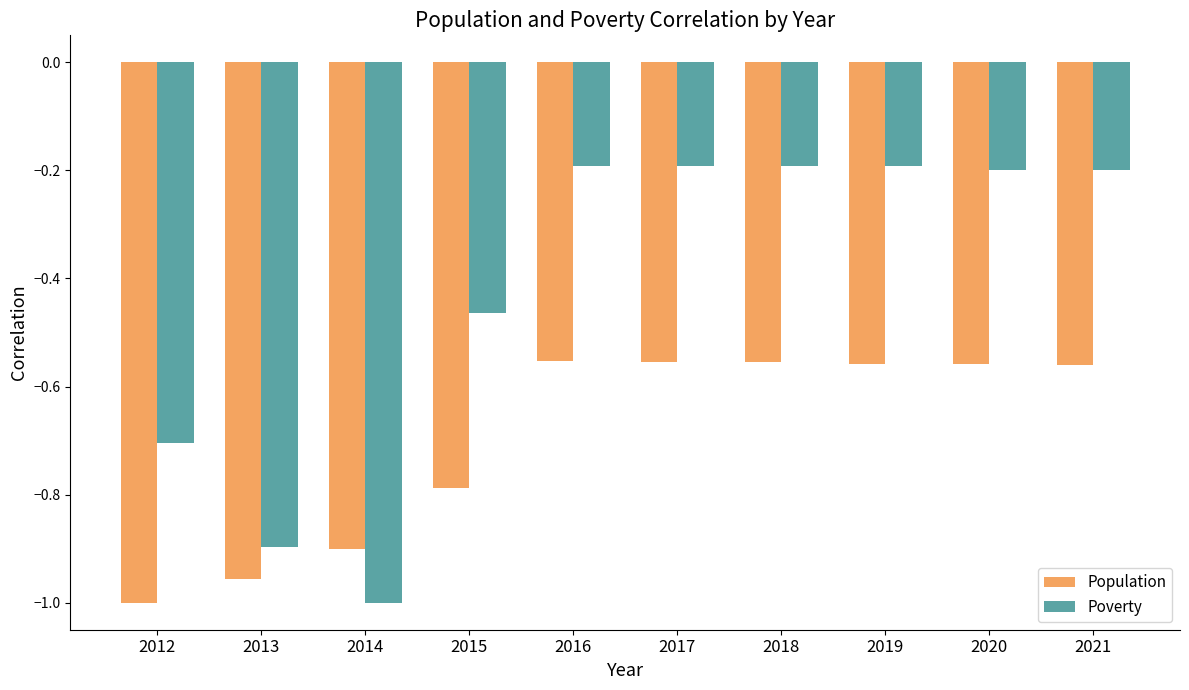

Is it true that Poverty equals -0.1 at 2020?

False